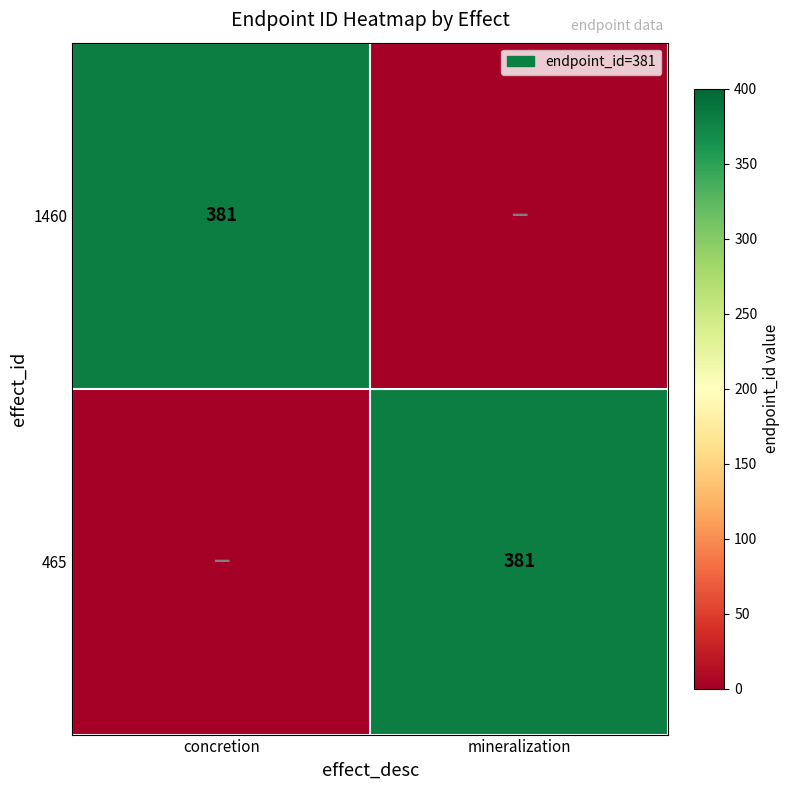

The value of 465 at mineralization is 381. True or false?

True